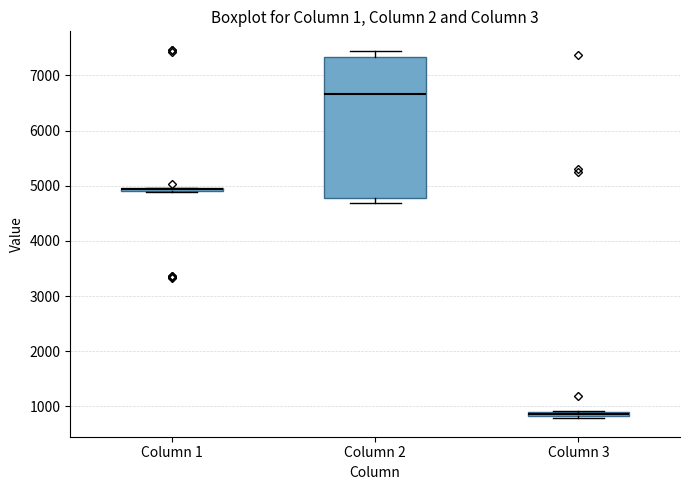

Comparing the boxes themselves (not the whiskers), which one is the tallest?

Column 2